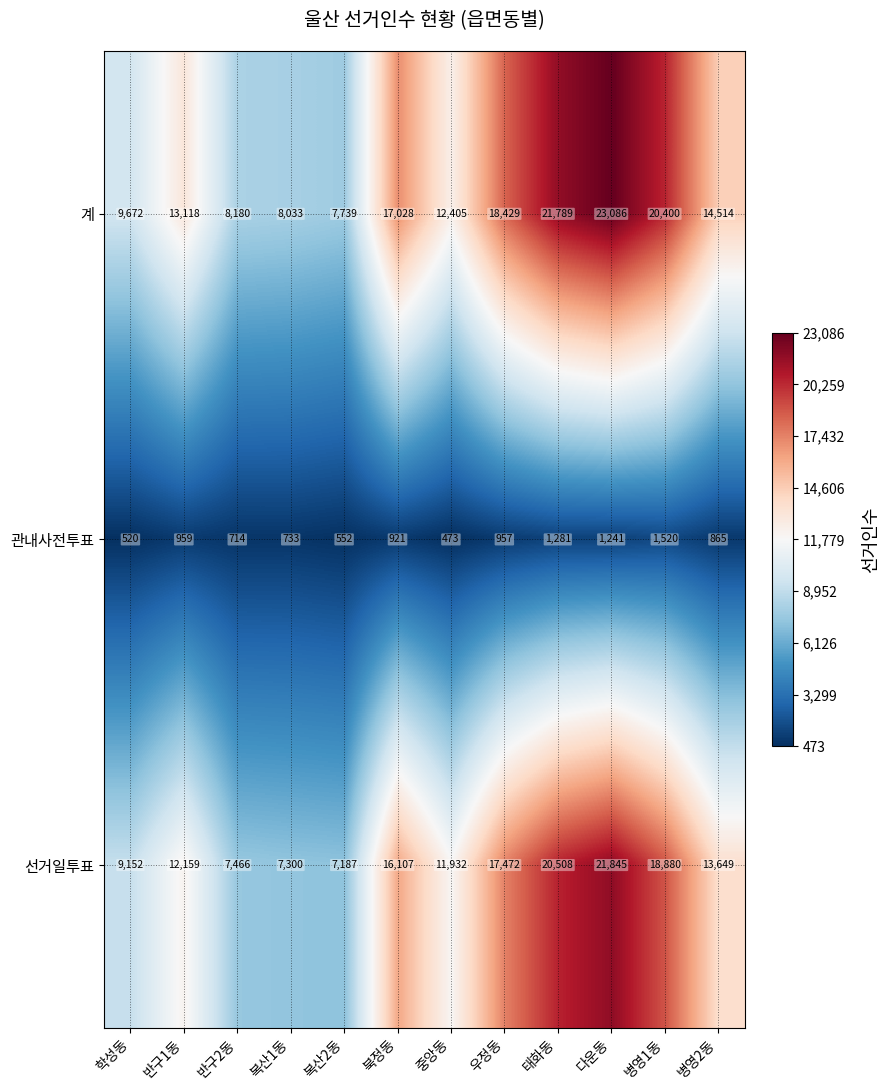

Which category has the lowest value across all series?

중앙동